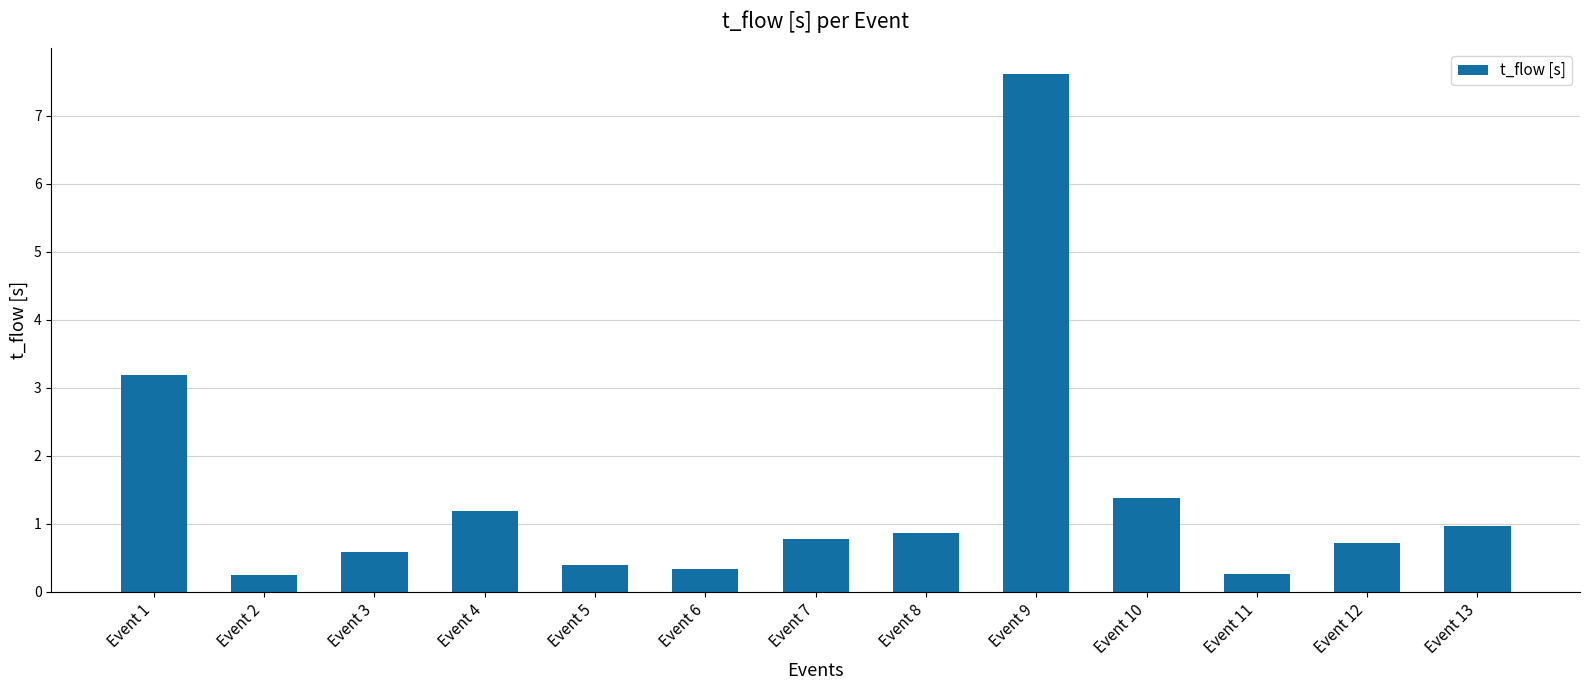

What is the ratio of the value at Event 1 to the value at Event 4?

2.7